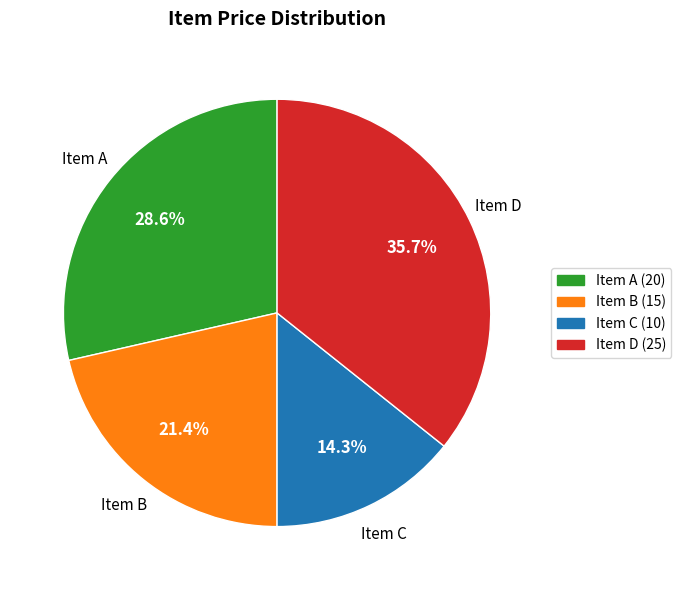

What percentage is NOT represented by Item A?

71.4%